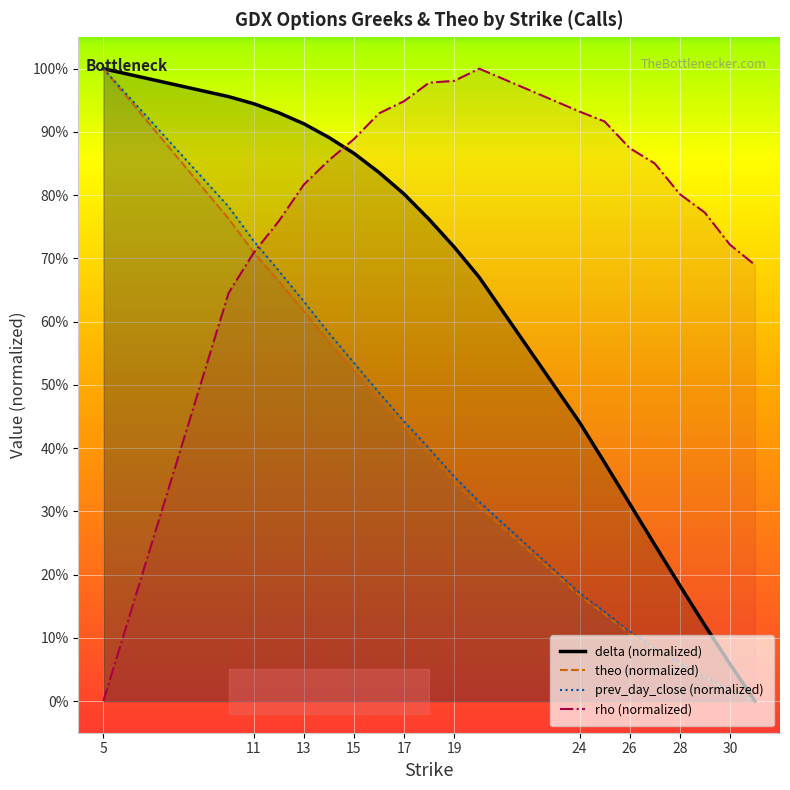

Reading right to left, extract all data points from this chart.

delta: 0.0	0.1	0.1	0.2	0.2	0.3	0.4	0.4	0.7	0.7	0.8	0.8	0.8	0.9	0.9	0.9	0.9	0.9	1.0	1.0
rho: 0.7	0.7	0.8	0.8	0.9	0.9	0.9	0.9	1.0	1.0	1.0	0.9	0.9	0.9	0.9	0.8	0.8	0.7	0.6	0.0
theo: 0.0	0.0	0.0	0.1	0.1	0.1	0.1	0.2	0.3	0.3	0.4	0.4	0.5	0.5	0.6	0.6	0.7	0.7	0.8	1.0
prev_day_close: 0.0	0.0	0.0	0.1	0.1	0.1	0.1	0.2	0.3	0.4	0.4	0.4	0.5	0.5	0.6	0.6	0.7	0.7	0.8	1.0